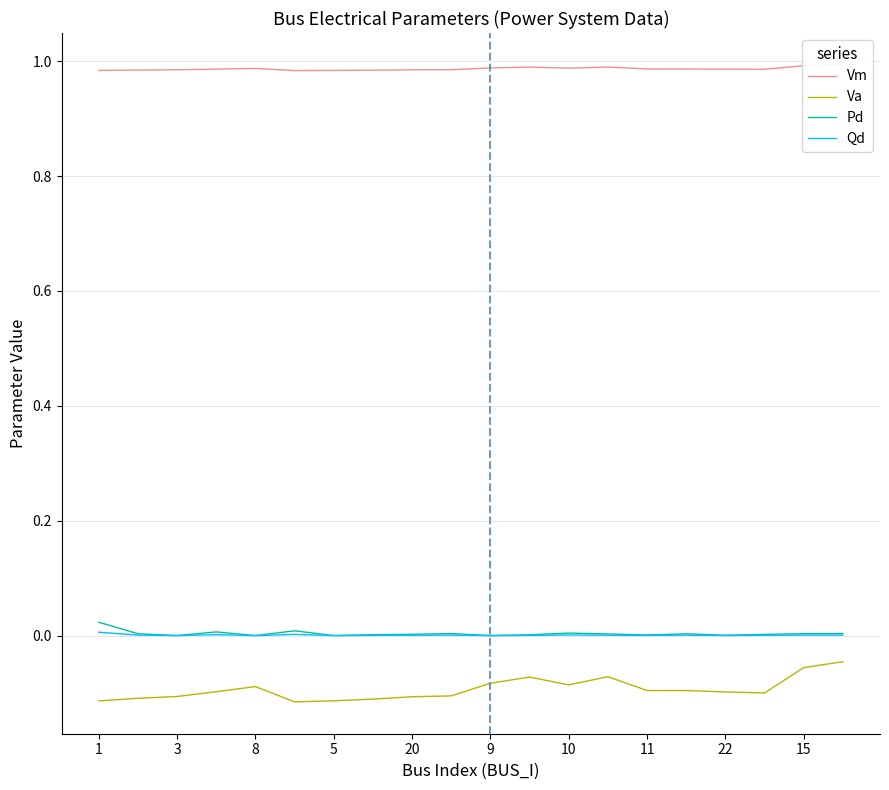

Which category has the highest value in the Pd series?

1